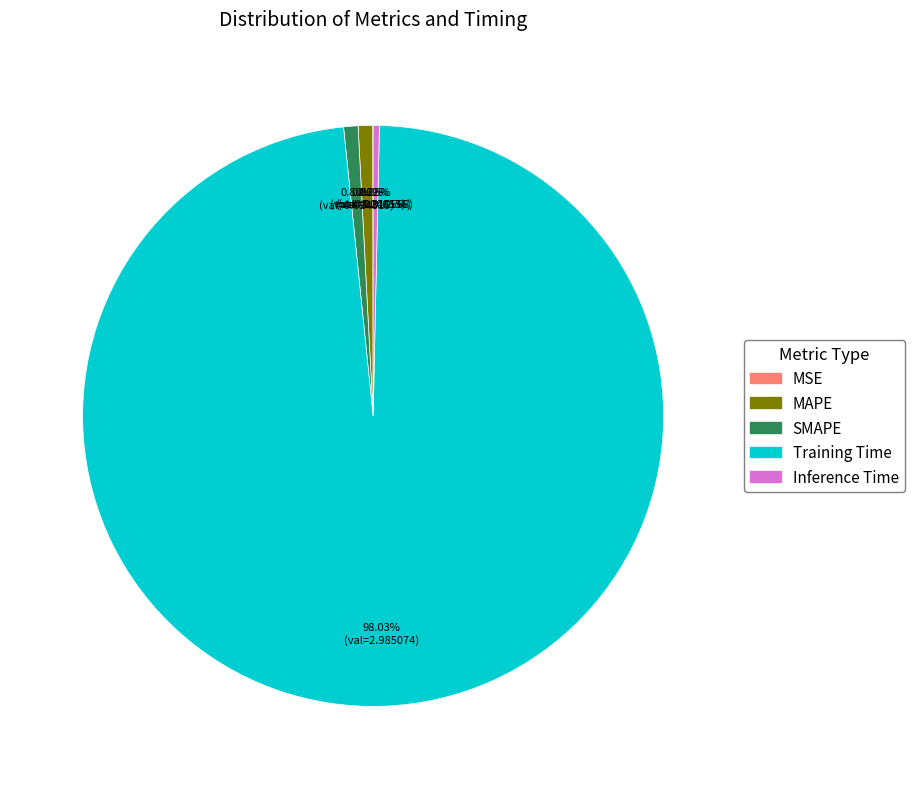

Combined, do Training Time and MAPE account for over 50%?

Yes